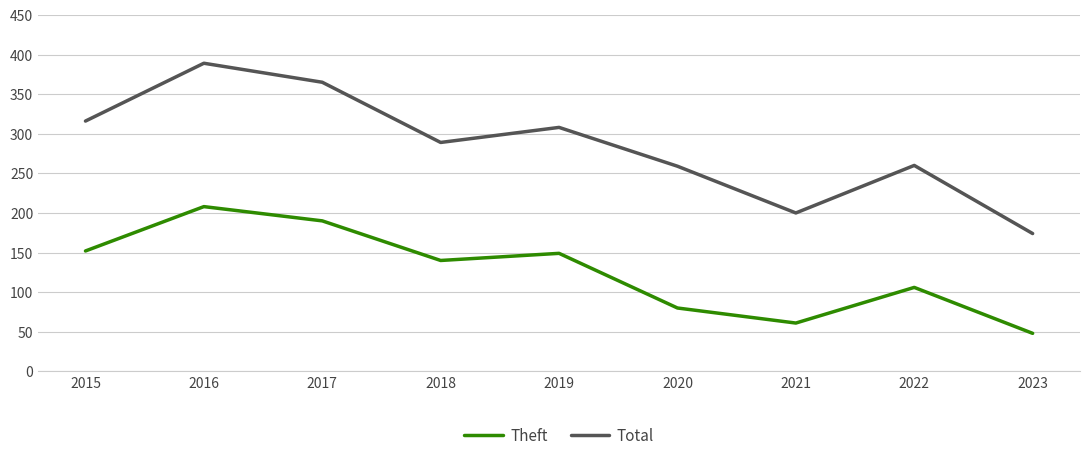

True or false: Total has a value of 365 at 2017.

True